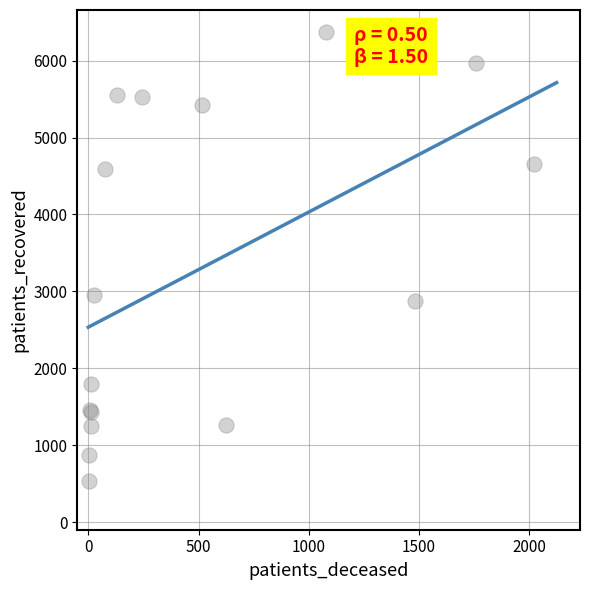

What Y value in the scatter plot is closest to 3451?

2958